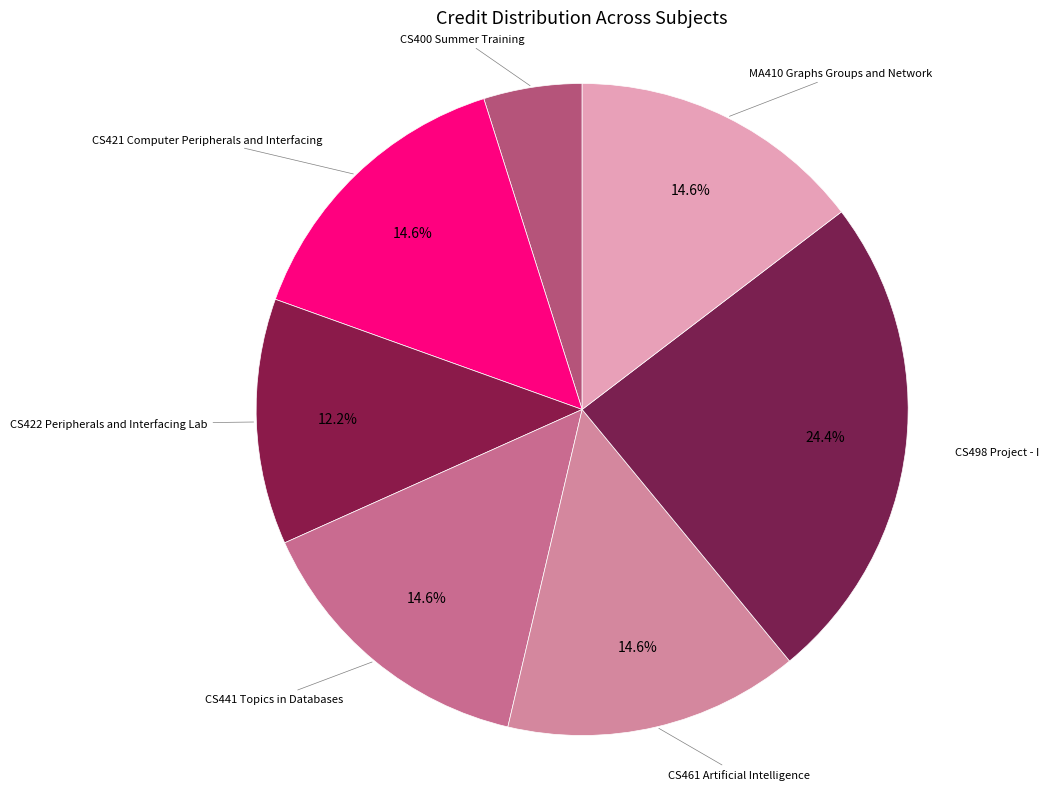

How many slices are in this pie chart?

7